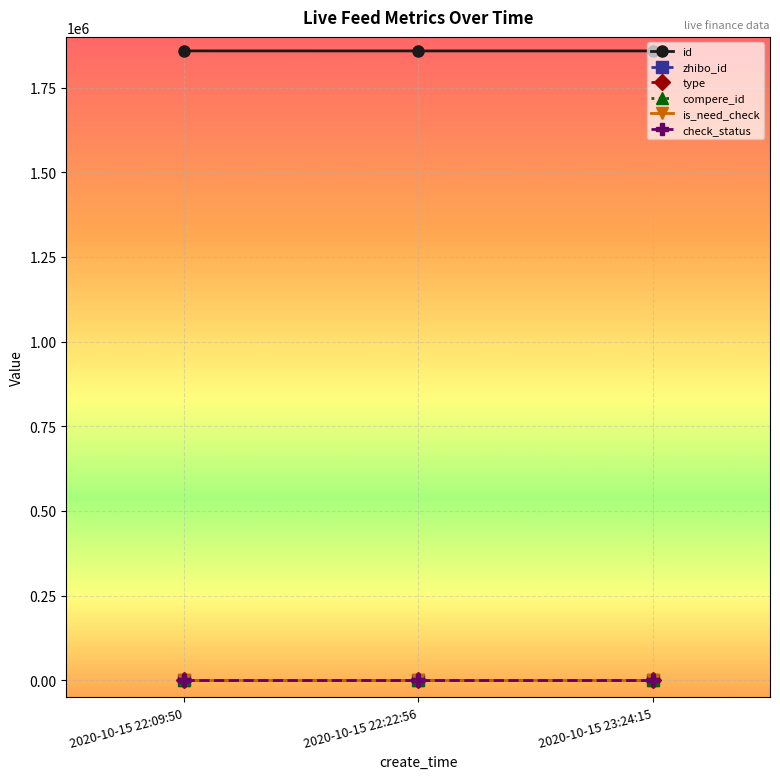

Reading left to right, list all the values displayed in this chart.

id: 2020-10-15 22:09:50=1858610	2020-10-15 22:22:56=1858537	2020-10-15 23:24:15=1858524
zhibo_id: 2020-10-15 22:09:50=152	2020-10-15 22:22:56=152	2020-10-15 23:24:15=152
type: 2020-10-15 22:09:50=0	2020-10-15 22:22:56=0	2020-10-15 23:24:15=0
compere_id: 2020-10-15 22:09:50=0	2020-10-15 22:22:56=0	2020-10-15 23:24:15=0
is_need_check: 2020-10-15 22:09:50=0	2020-10-15 22:22:56=0	2020-10-15 23:24:15=0
check_status: 2020-10-15 22:09:50=1	2020-10-15 22:22:56=1	2020-10-15 23:24:15=1